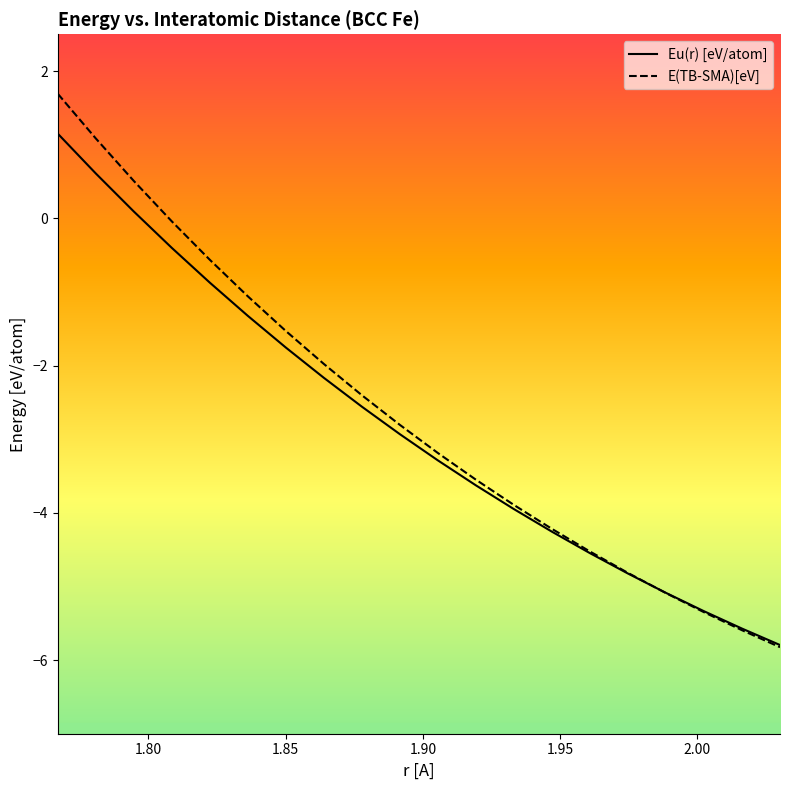

Which series ends up on top after the final intersection of Eu(r) [eV/atom] and E(TB-SMA)[eV]?

Eu(r) [eV/atom]